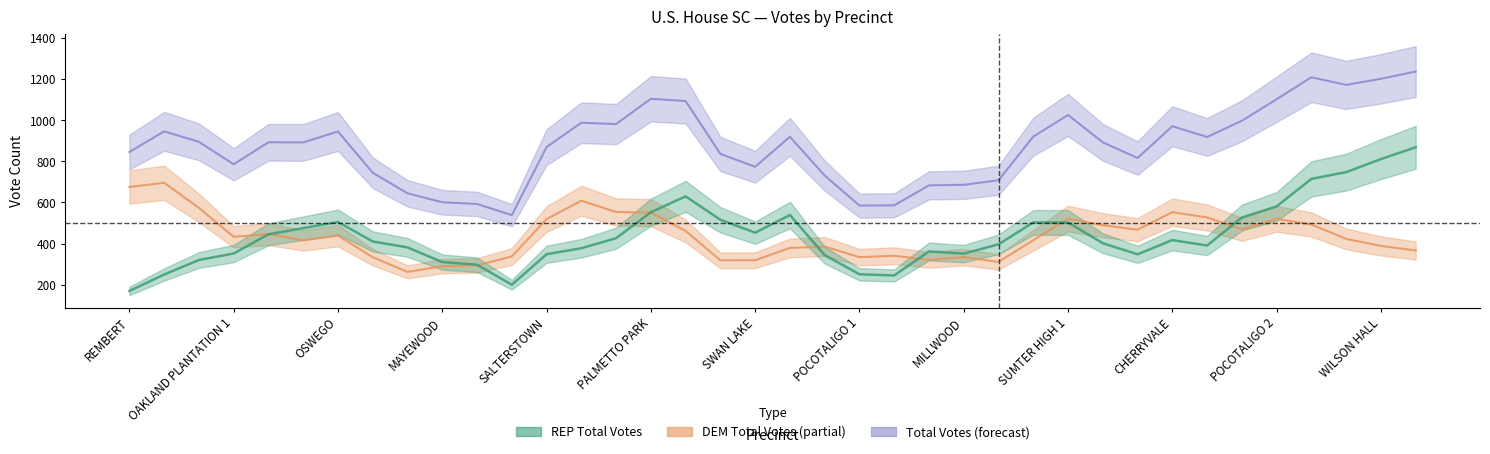

True or false: REP Total Votes and Total Votes cross at least once.

False